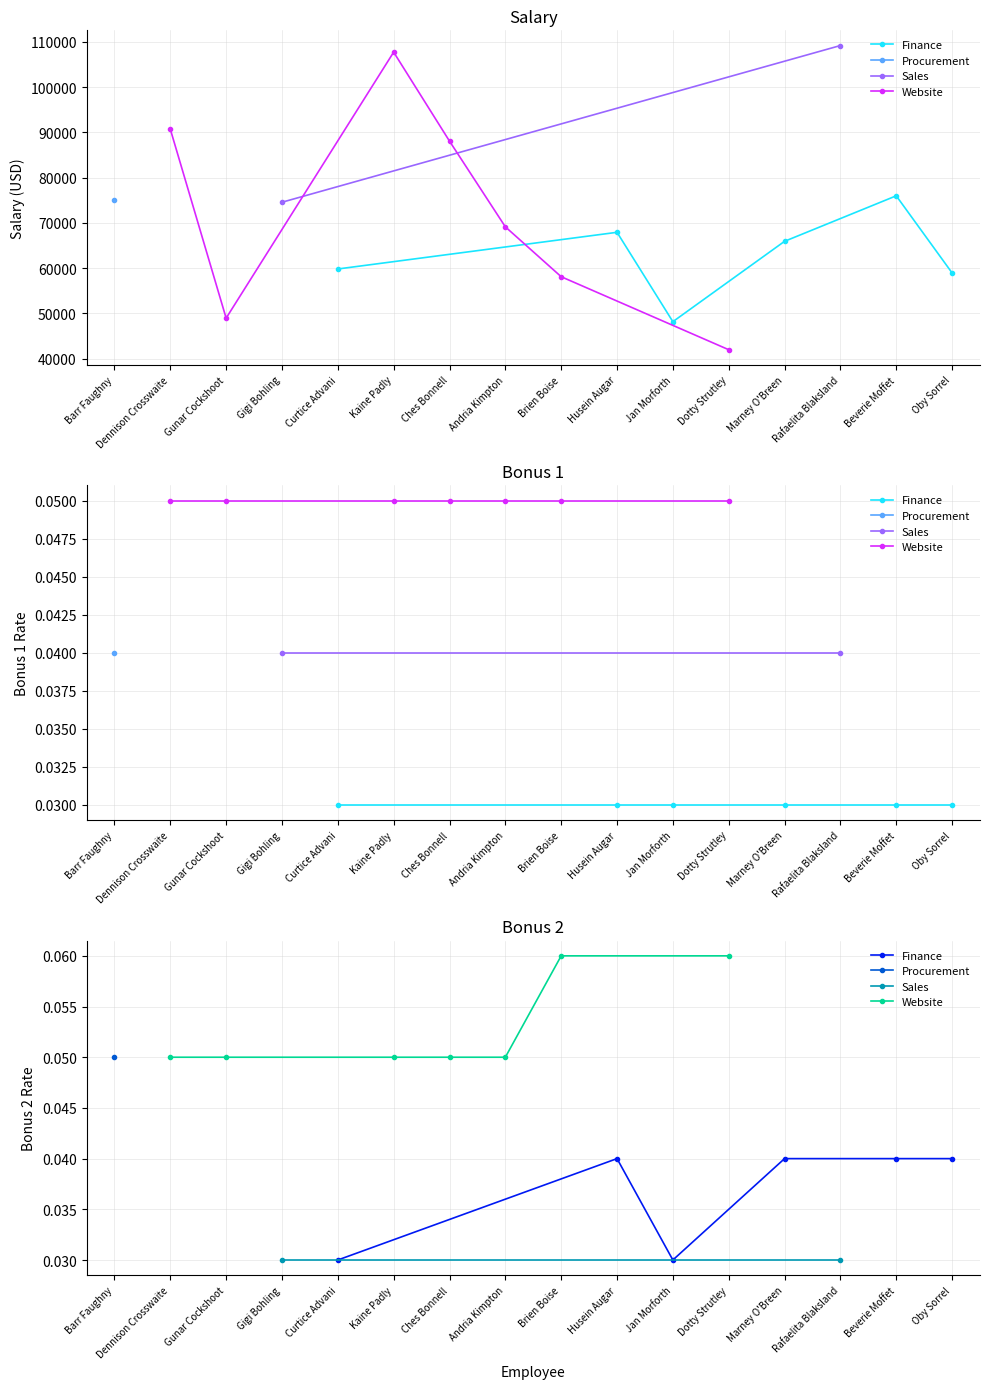

What is the highest value of the Bonus 1 series?

0.1